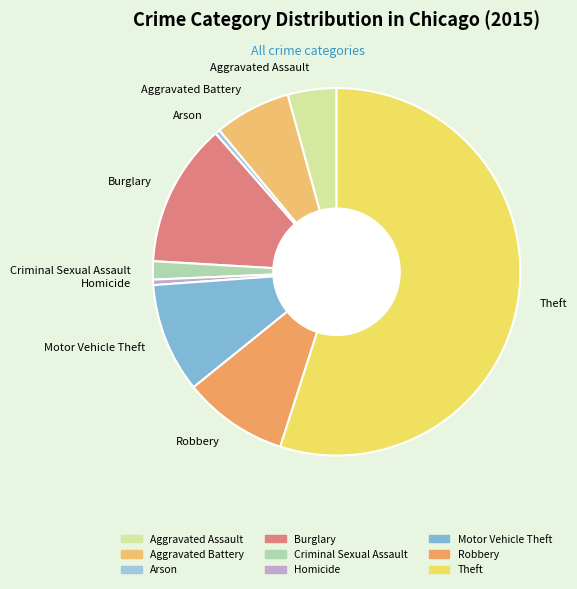

Which has a higher value, Aggravated Assault or Theft?

Theft